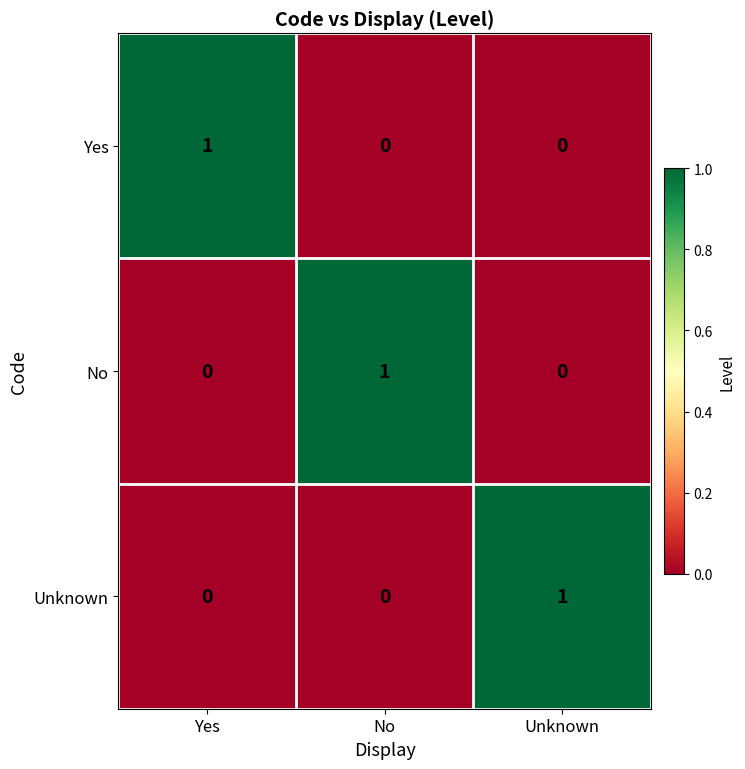

How many Yes values are between 0 and 1?

3